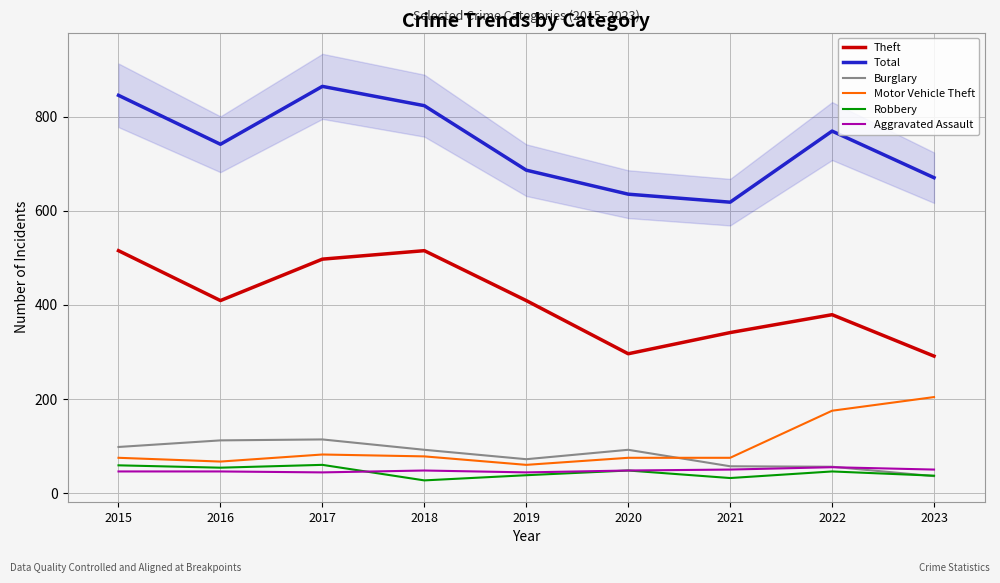

Does the chart have visible grid lines?

Yes